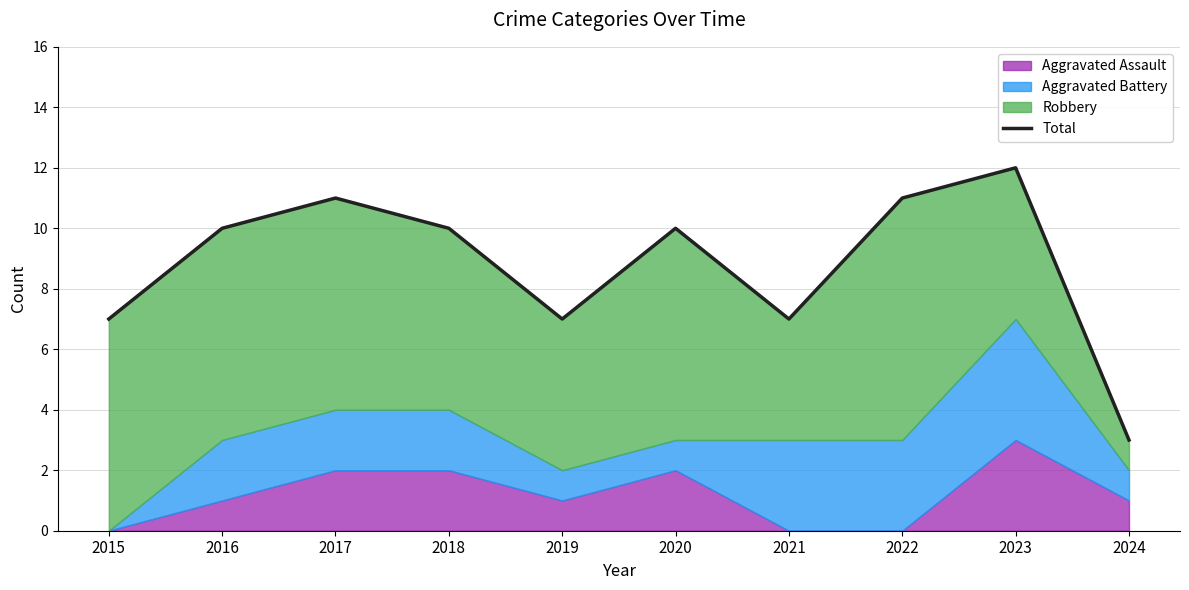

Rank the categories by value from lowest to highest.

2024, 2015, 2019, 2021, 2016, 2018, 2020, 2017, 2022, 2023